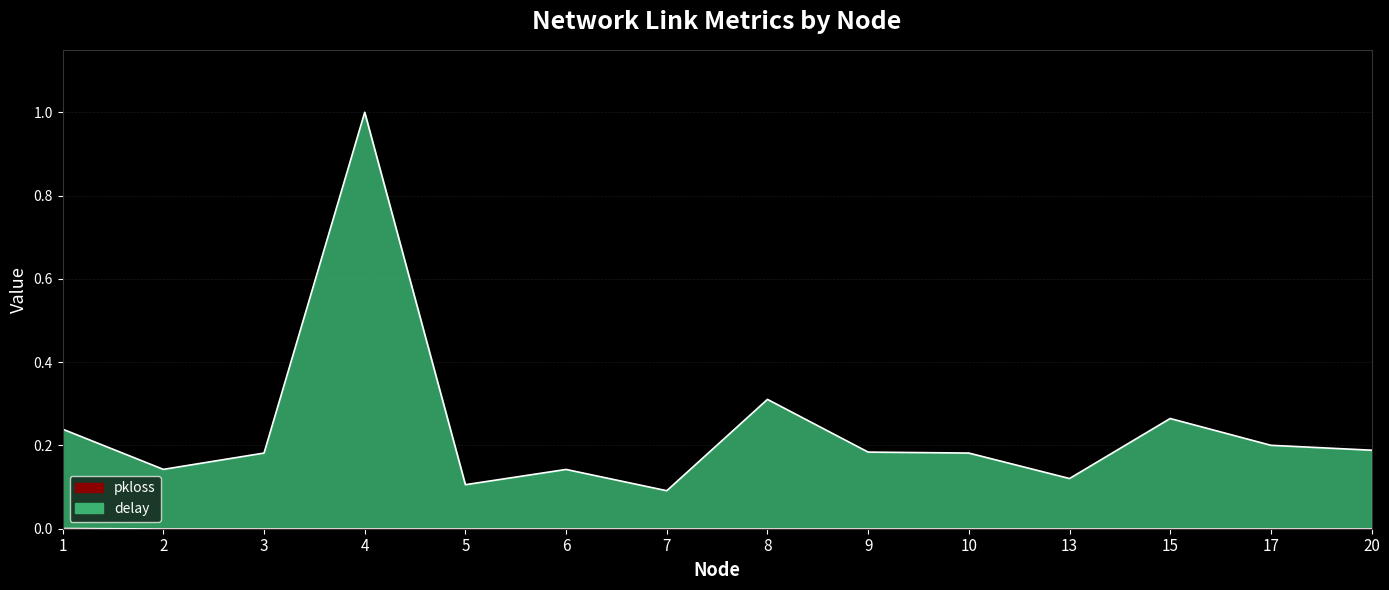

True or false: delay and pkloss cross at least once.

False